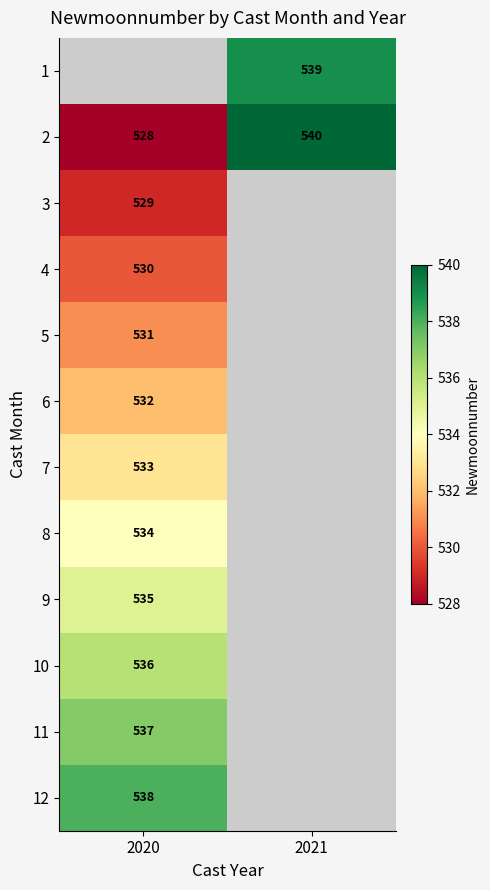

True or false: 4 has a value of 183 at 2020.

False